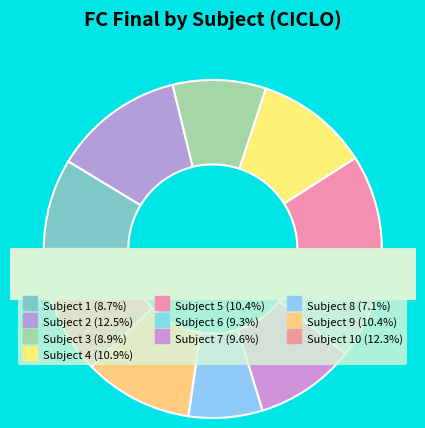

Is it true that 7 is 10% of the pie?

True